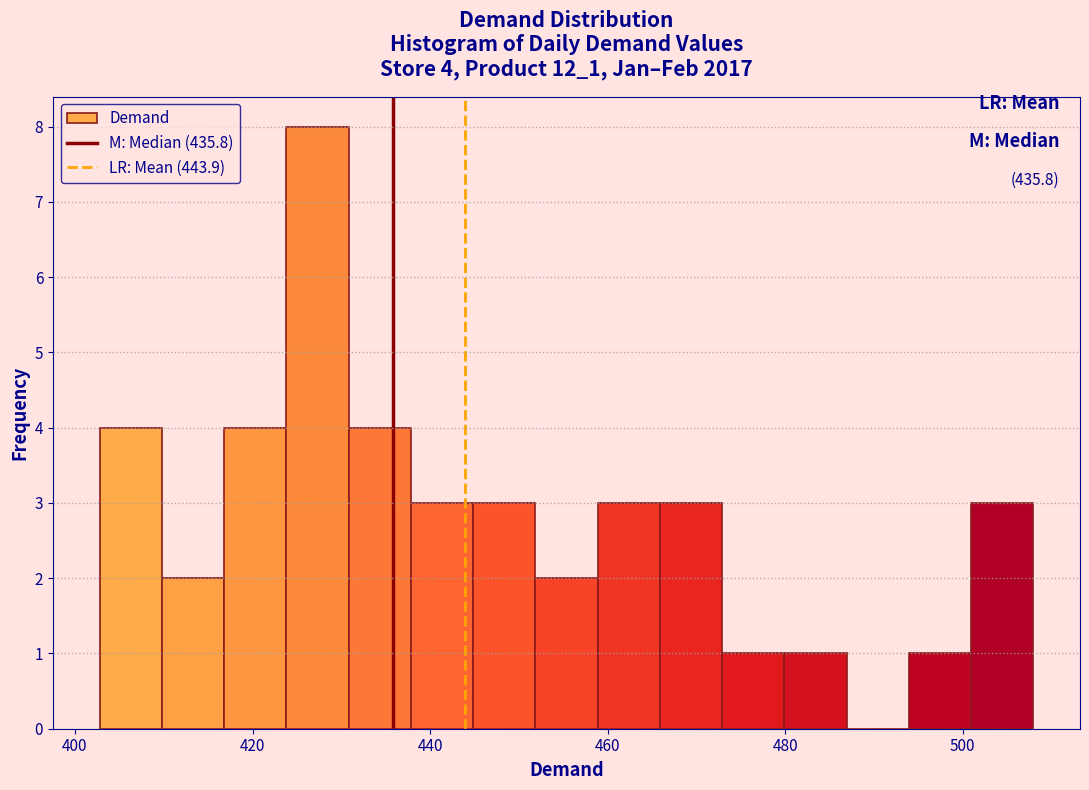

Read against the x-axis, roughly where is the centre of the tallest bar?

428